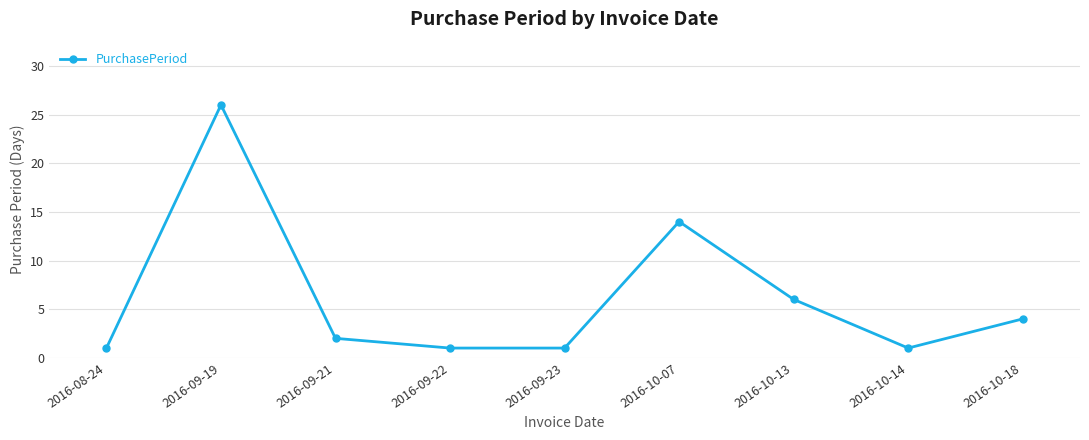

Approximately how many times larger is the value at 2016-08-24 compared to 2016-09-22?

1.0